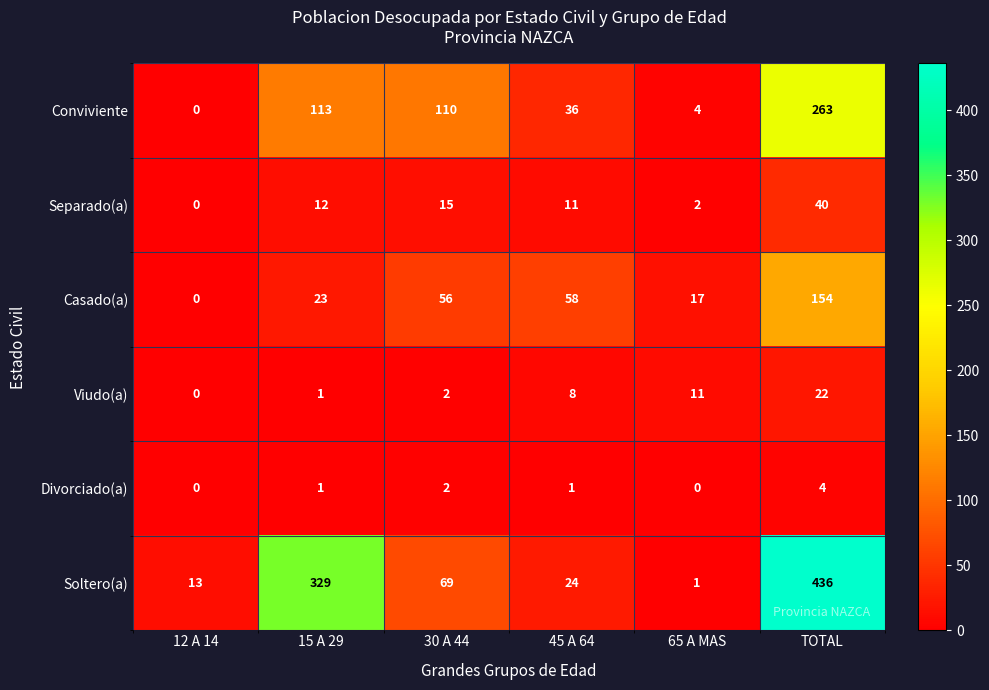

Which series has the largest total across all categories?

Soltero(a)